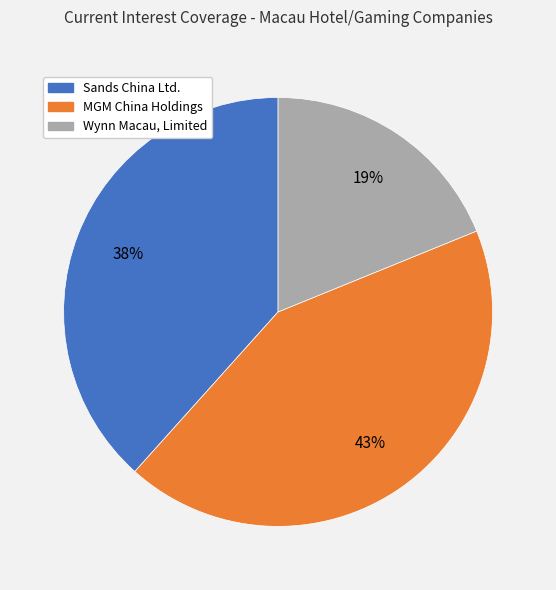

Between Sands China Ltd. and MGM China Holdings, which is larger?

MGM China Holdings